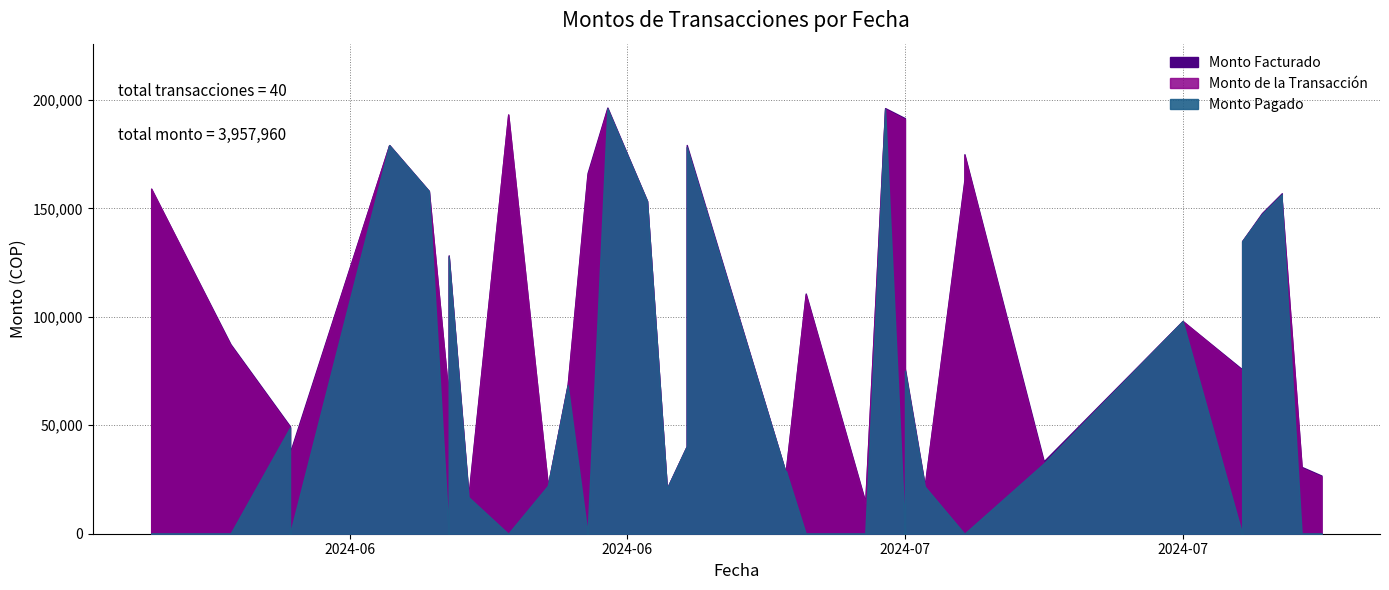

What is the difference between the maximum and second lowest values in the Monto de la Transacción series?

179139